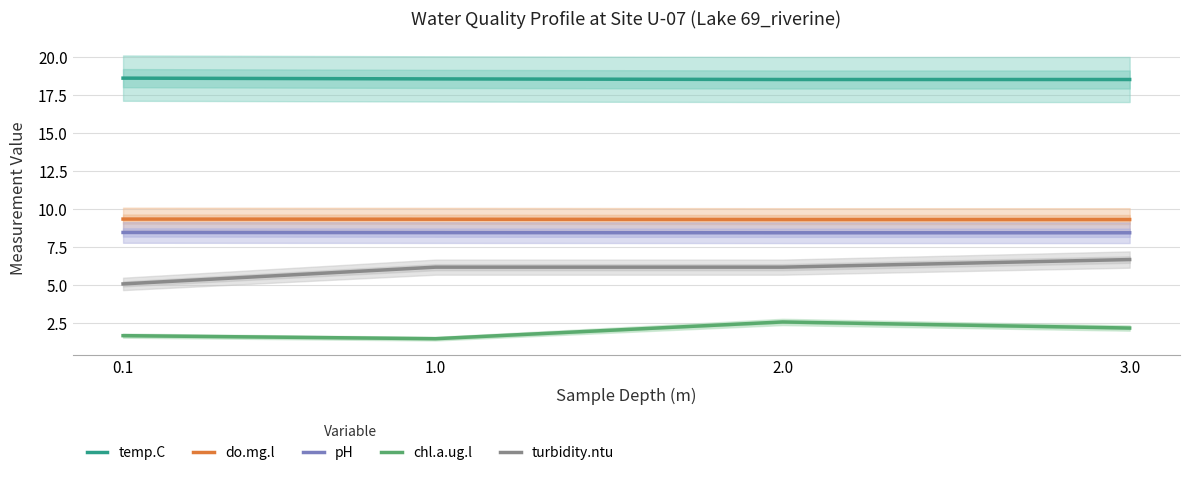

Which series has the largest range (max minus min)?

turbidity.ntu